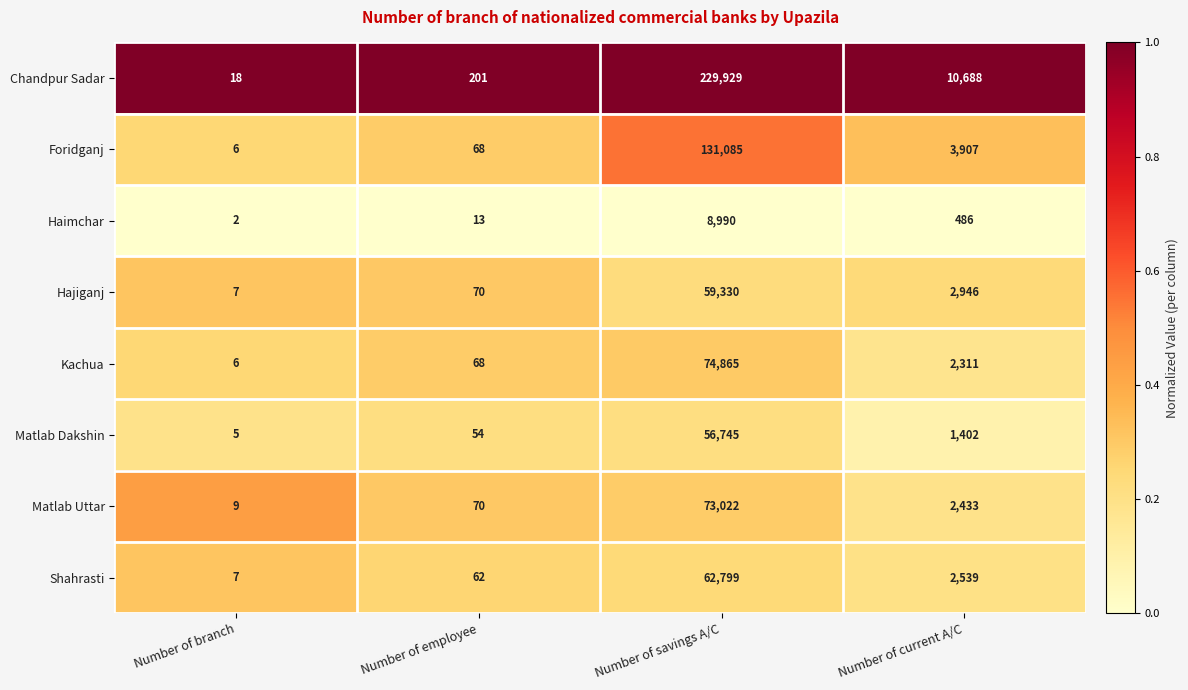

Is the value of Matlab Dakshin at Number of savings A/C greater than the value of Foridganj at Number of employee?

Yes